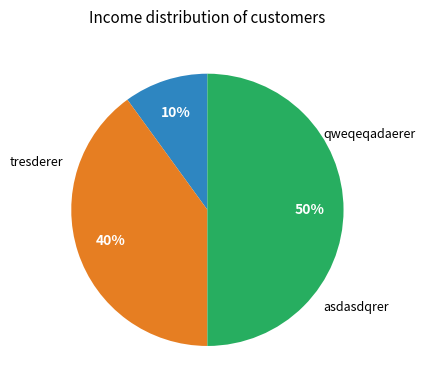

True or false: qweqeqadaerer accounts for 41% of the total.

False